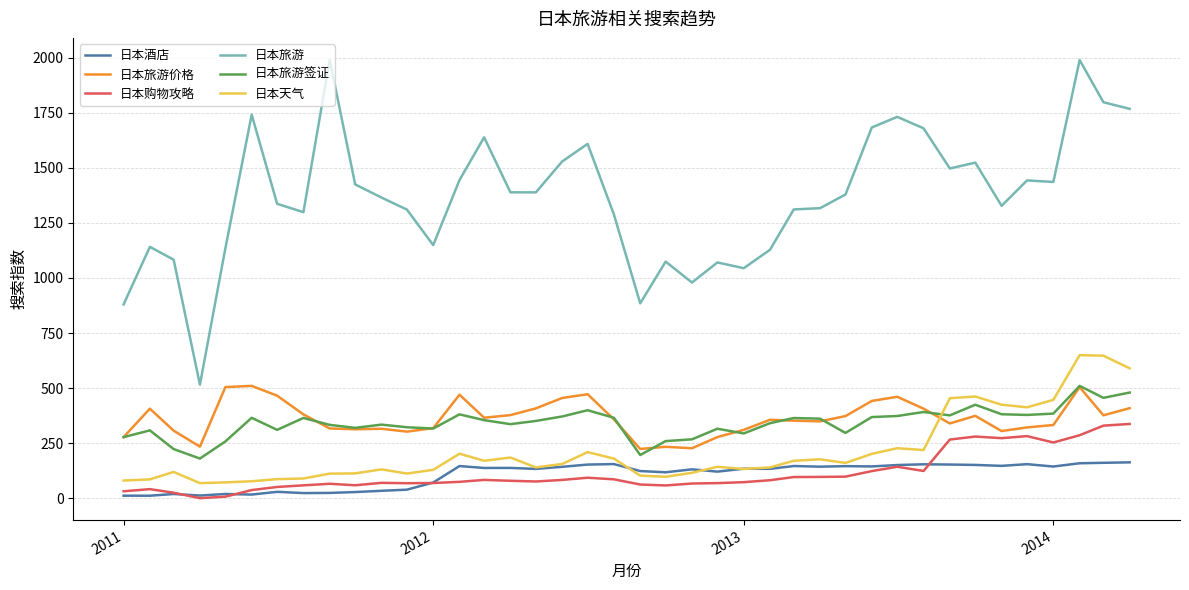

What is the greatest value displayed?

1990.9